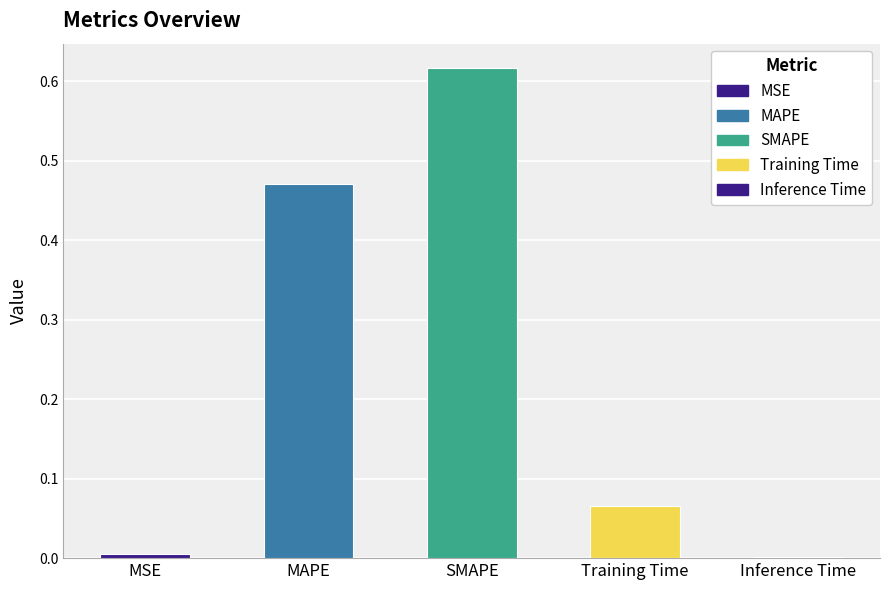

The value at MSE is 0.0. True or false?

True